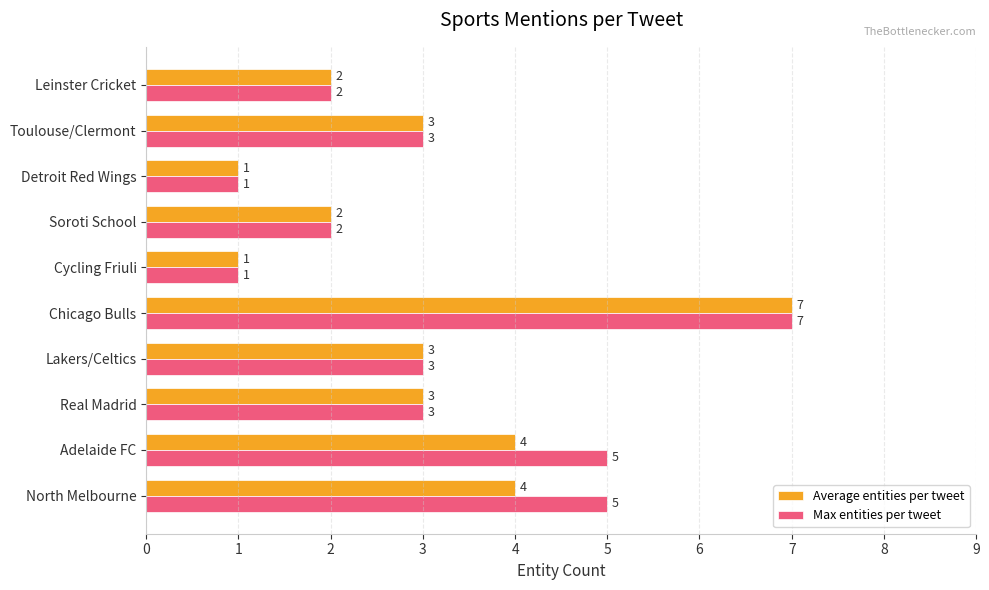

Which label corresponds to the largest value in the chart?

Chicago Bulls